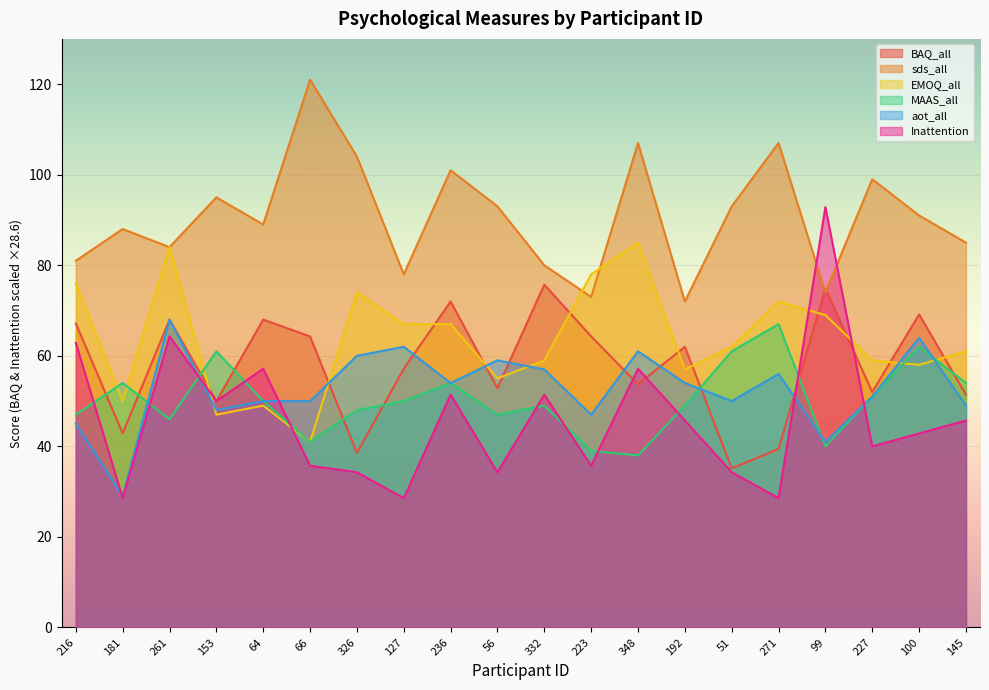

What position from the right is 271?

5